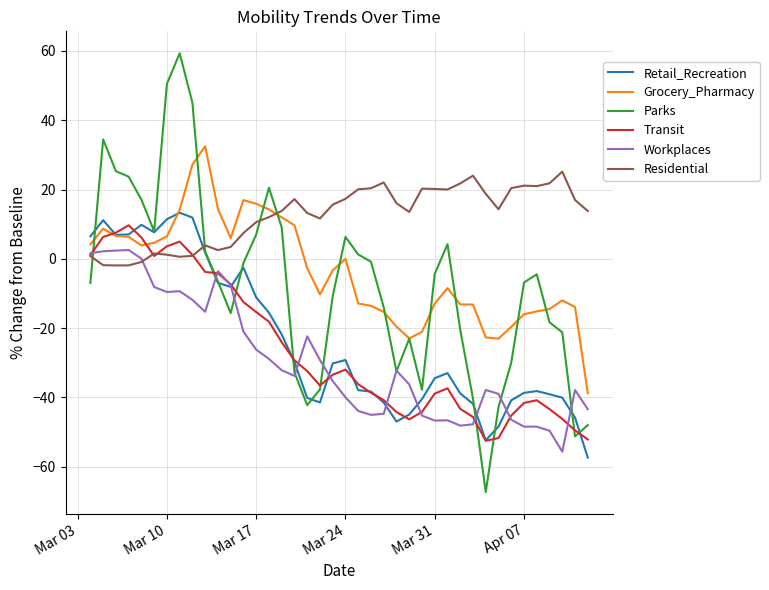

How many categories are shown in the chart?

40